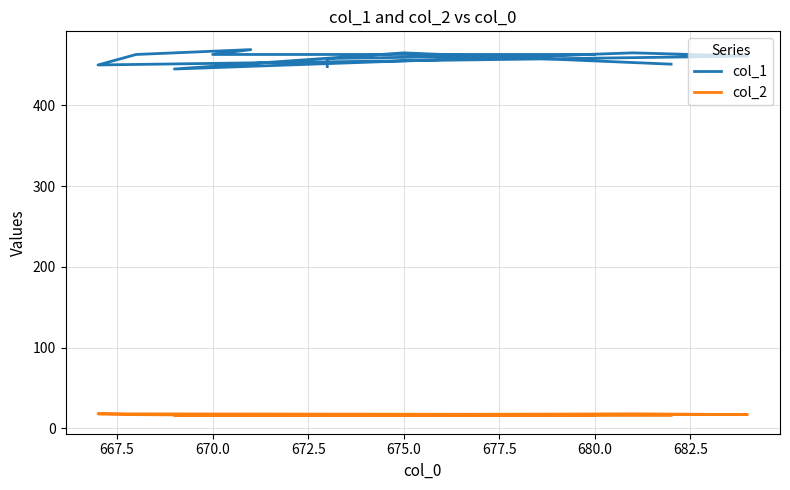

Which series has the widest spread of values?

col_1